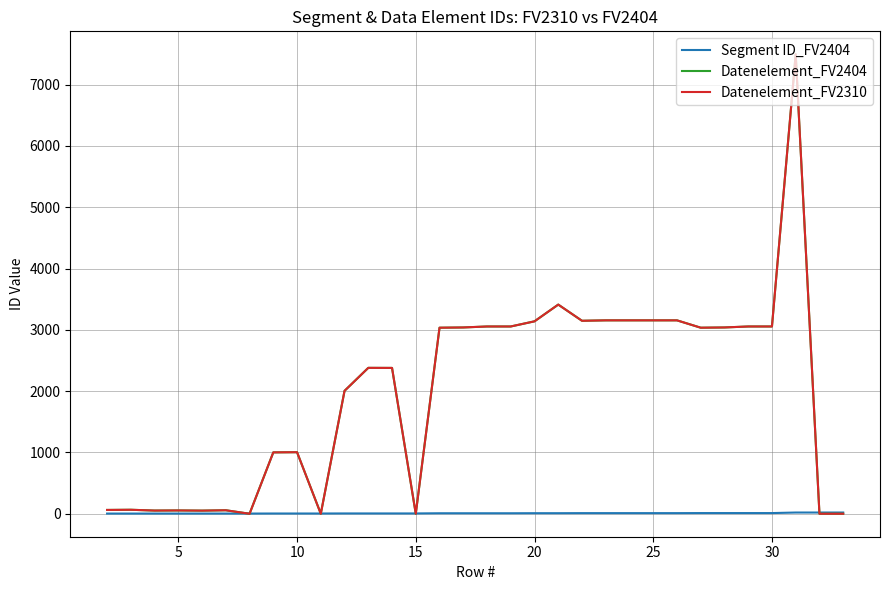

How many interior local peaks does the Datenelement_FV2404 series have?

7